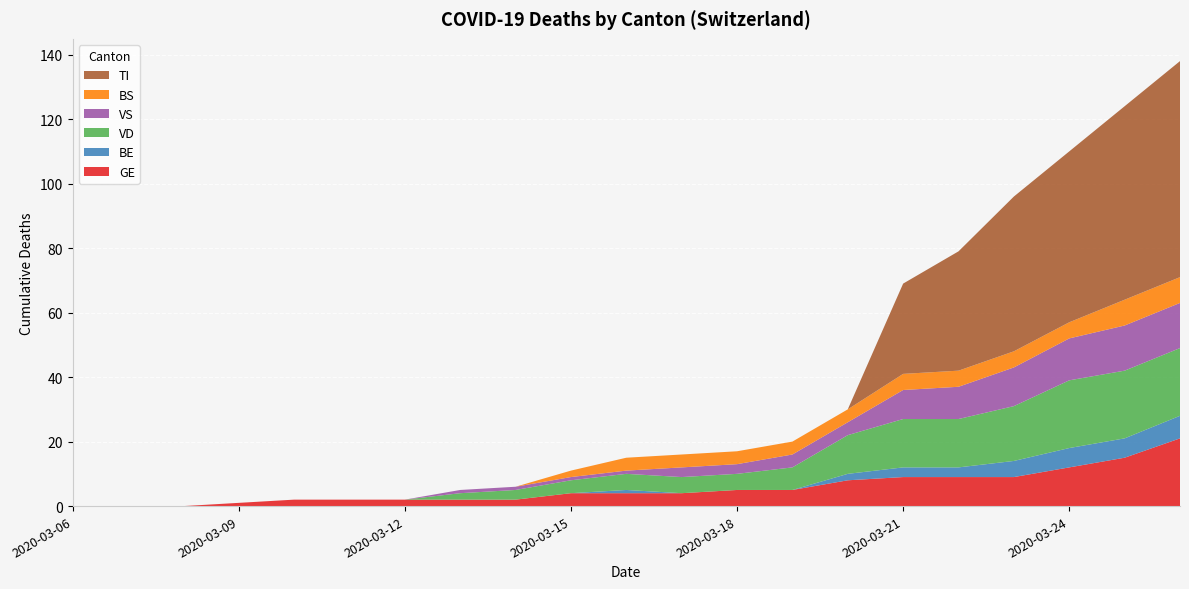

Reading left to right, list all the values displayed in this chart.

GE: 2020-03-06=0	2020-03-07=0	2020-03-08=0	2020-03-09=1	2020-03-10=2	2020-03-11=2	2020-03-12=2	2020-03-13=2	2020-03-14=2	2020-03-15=4	2020-03-16=4	2020-03-17=4	2020-03-18=5	2020-03-19=5	2020-03-20=8	2020-03-21=9	2020-03-22=9	2020-03-23=9	2020-03-24=12	2020-03-25=15	2020-03-26=21
BE: 2020-03-06=0	2020-03-07=0	2020-03-08=0	2020-03-09=0	2020-03-10=0	2020-03-11=0	2020-03-12=0	2020-03-13=0	2020-03-14=0	2020-03-15=0	2020-03-16=1	2020-03-17=0	2020-03-18=0	2020-03-19=0	2020-03-20=2	2020-03-21=3	2020-03-22=3	2020-03-23=5	2020-03-24=6	2020-03-25=6	2020-03-26=7
VD: 2020-03-06=0	2020-03-07=0	2020-03-08=0	2020-03-09=0	2020-03-10=0	2020-03-11=0	2020-03-12=0	2020-03-13=2	2020-03-14=3	2020-03-15=4	2020-03-16=5	2020-03-17=5	2020-03-18=5	2020-03-19=7	2020-03-20=12	2020-03-21=15	2020-03-22=15	2020-03-23=17	2020-03-24=21	2020-03-25=21	2020-03-26=21
VS: 2020-03-06=0	2020-03-07=0	2020-03-08=0	2020-03-09=0	2020-03-10=0	2020-03-11=0	2020-03-12=0	2020-03-13=1	2020-03-14=1	2020-03-15=1	2020-03-16=1	2020-03-17=3	2020-03-18=3	2020-03-19=4	2020-03-20=4	2020-03-21=9	2020-03-22=10	2020-03-23=12	2020-03-24=13	2020-03-25=14	2020-03-26=14
BS: 2020-03-06=0	2020-03-07=0	2020-03-08=0	2020-03-09=0	2020-03-10=0	2020-03-11=0	2020-03-12=0	2020-03-13=0	2020-03-14=0	2020-03-15=2	2020-03-16=4	2020-03-17=4	2020-03-18=4	2020-03-19=4	2020-03-20=4	2020-03-21=5	2020-03-22=5	2020-03-23=5	2020-03-24=5	2020-03-25=8	2020-03-26=8
TI: 2020-03-06=0	2020-03-07=0	2020-03-08=0	2020-03-09=0	2020-03-10=0	2020-03-11=0	2020-03-12=0	2020-03-13=0	2020-03-14=0	2020-03-15=0	2020-03-16=0	2020-03-17=0	2020-03-18=0	2020-03-19=0	2020-03-20=0	2020-03-21=28	2020-03-22=37	2020-03-23=48	2020-03-24=53	2020-03-25=60	2020-03-26=67